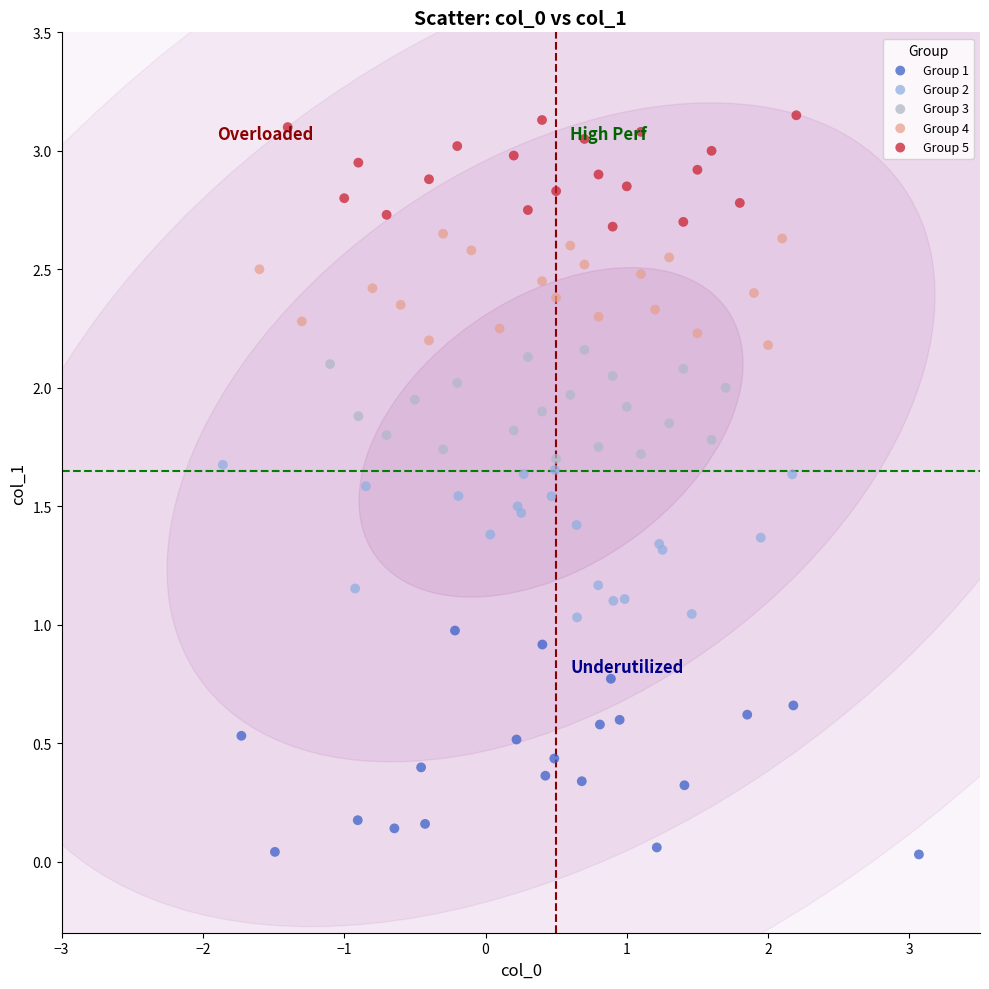

Which series contains the highest Y value?

Group 5